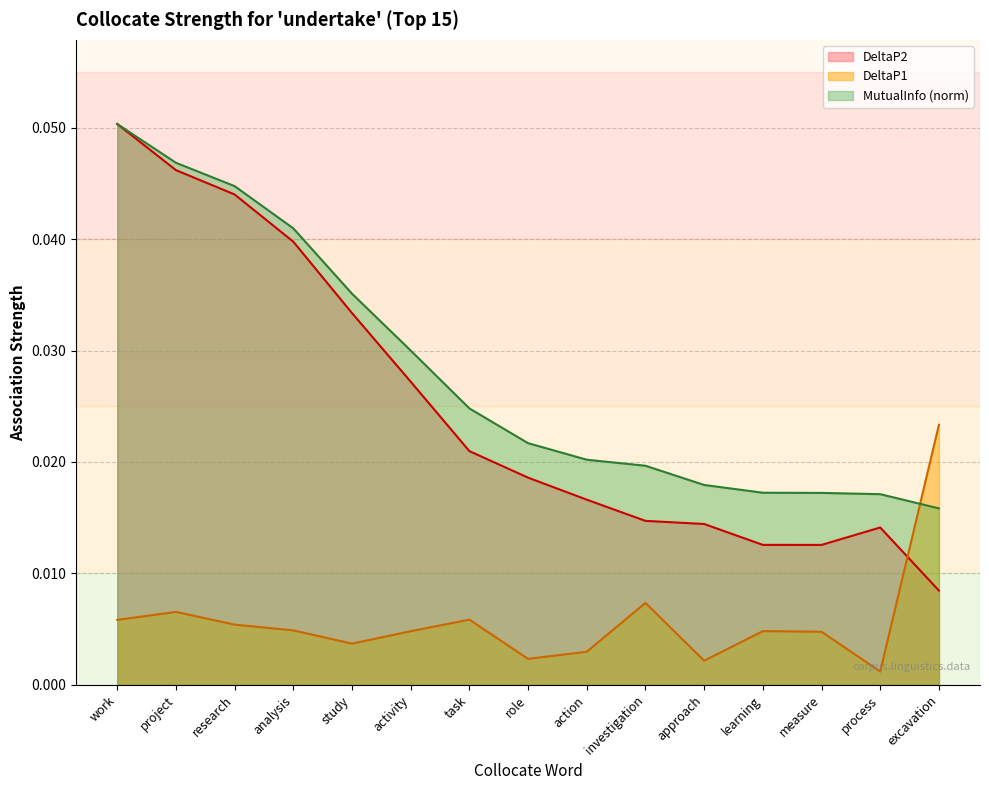

How many lines are shown in the chart?

3